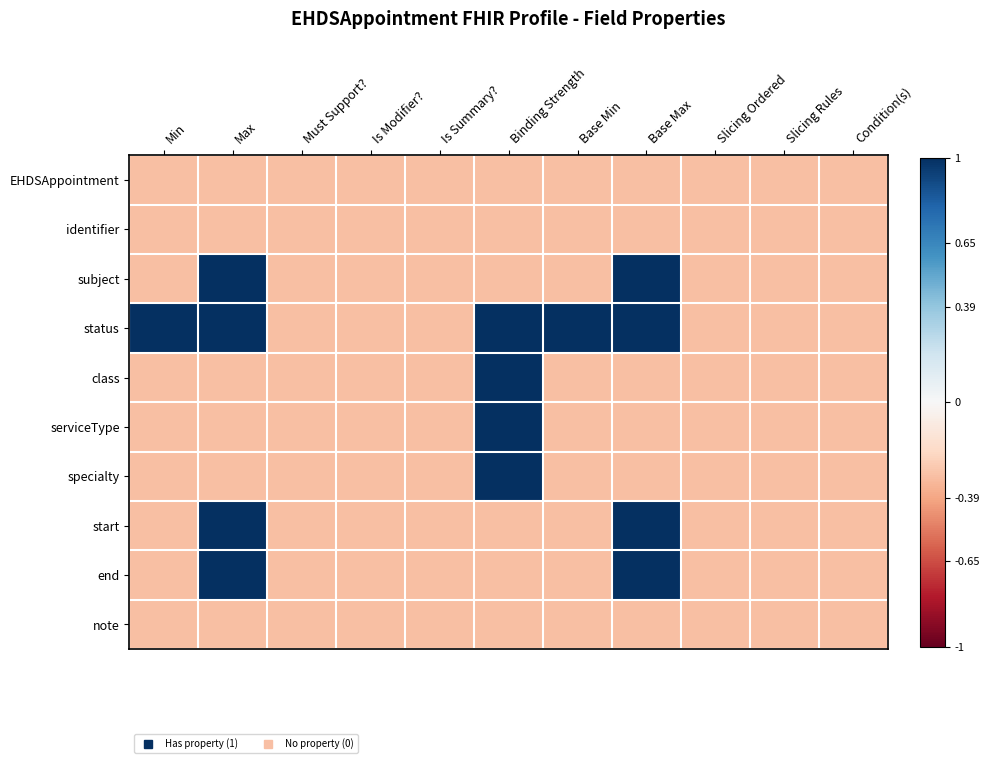

Which series has the largest range (max minus min)?

subject